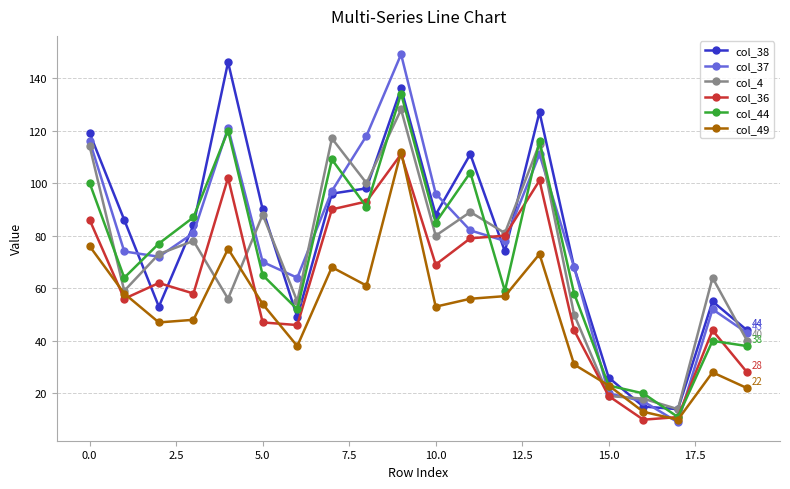

Which series has the widest spread of values?

col_37